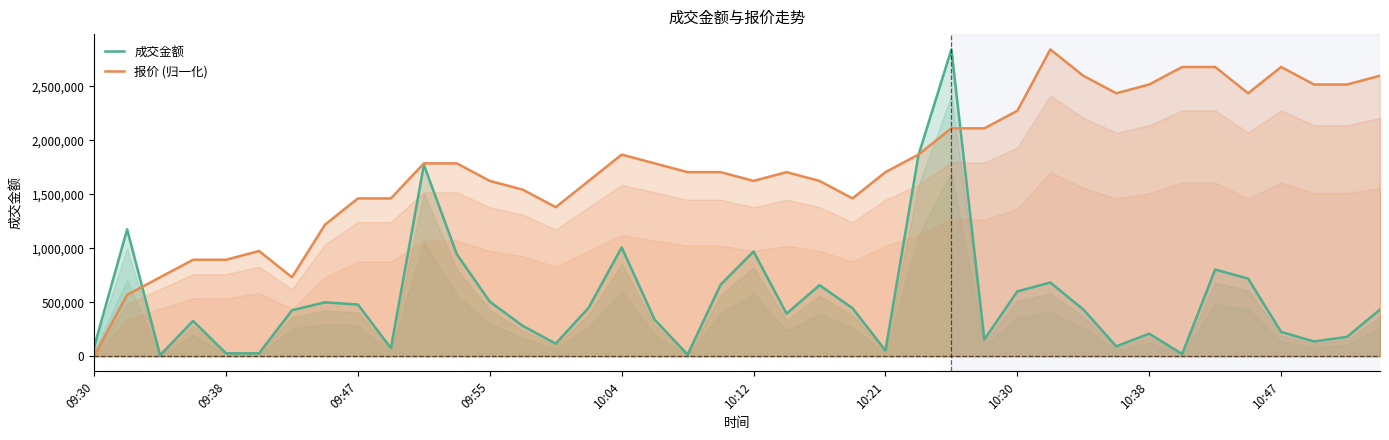

Is it true that 成交金额 equals 1032502.0 at 10:30?

False